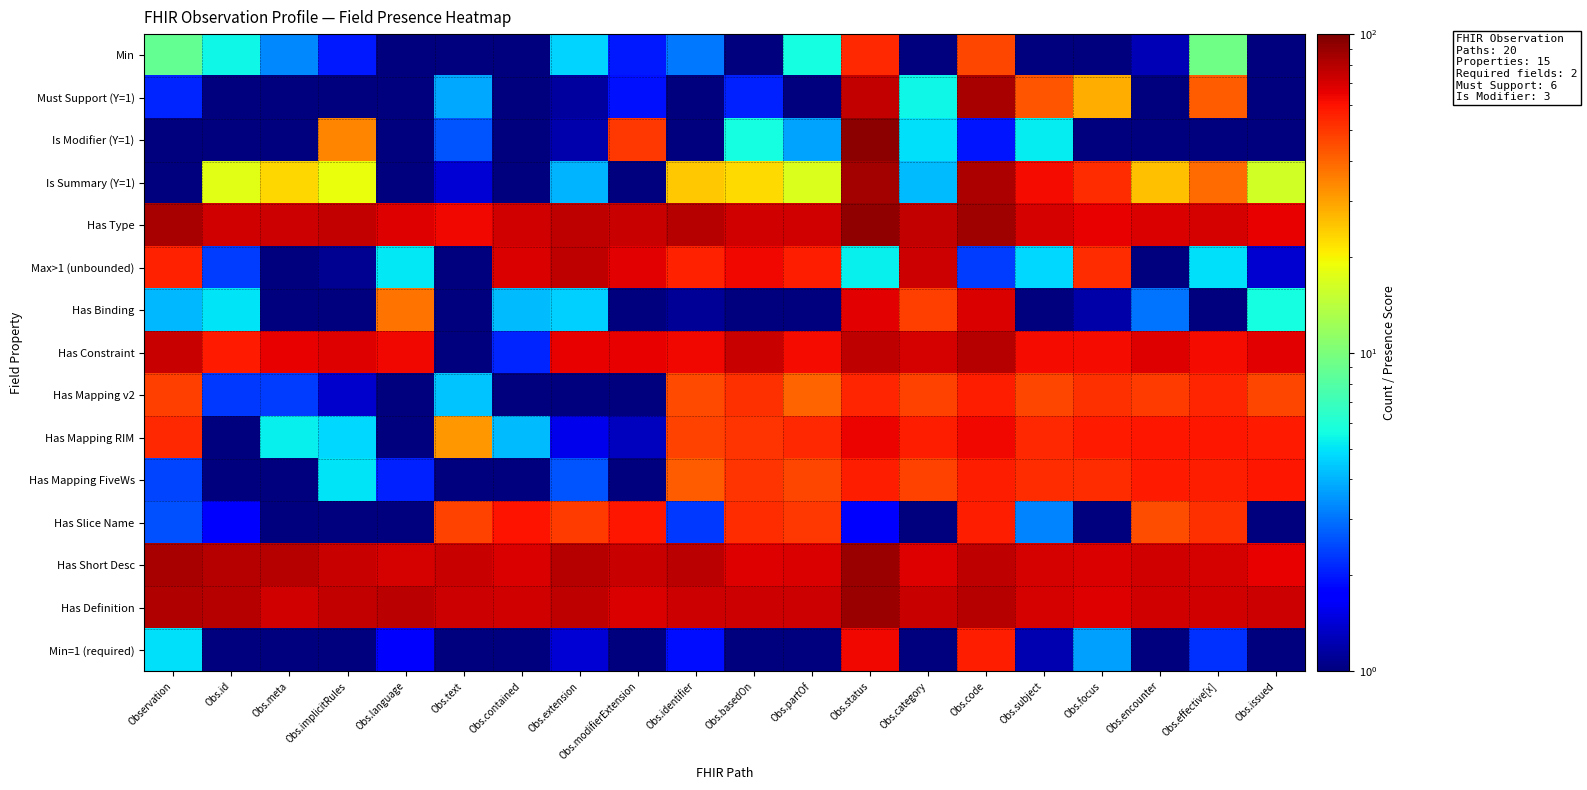

What is the total value across all series at Obs.encounter?

524.9